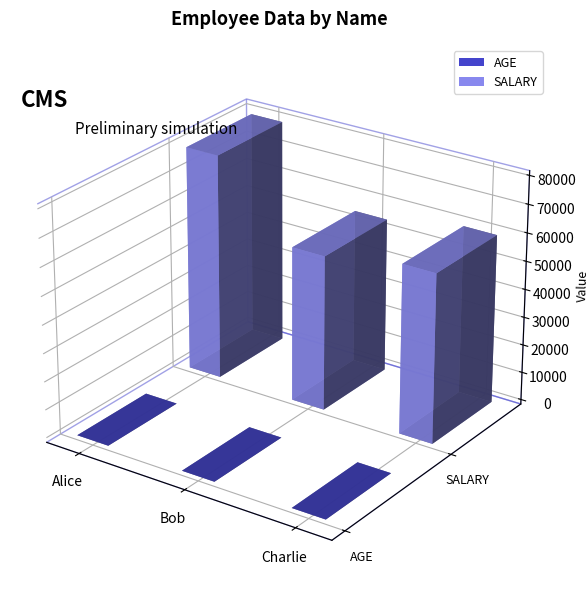

How many data points does each series have?

3